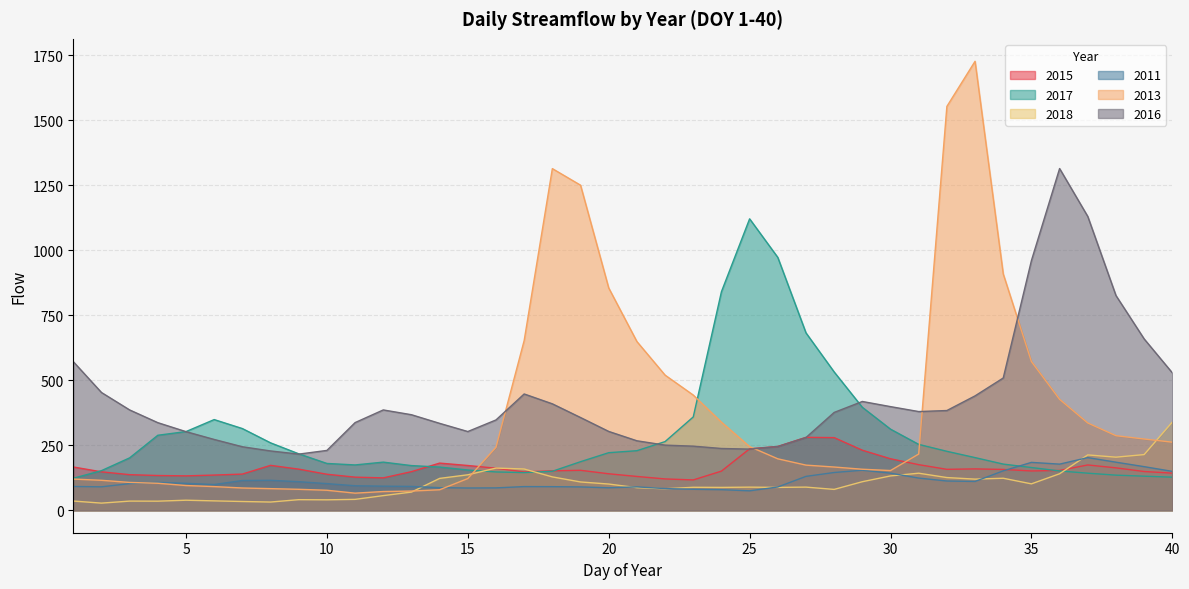

What value does the 2016 series have at 9?

216.0